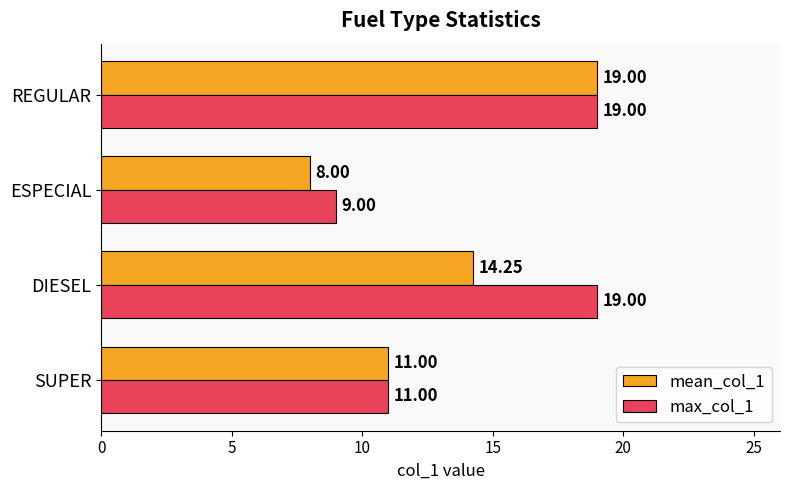

Which label corresponds to the smallest value in the chart?

ESPECIAL